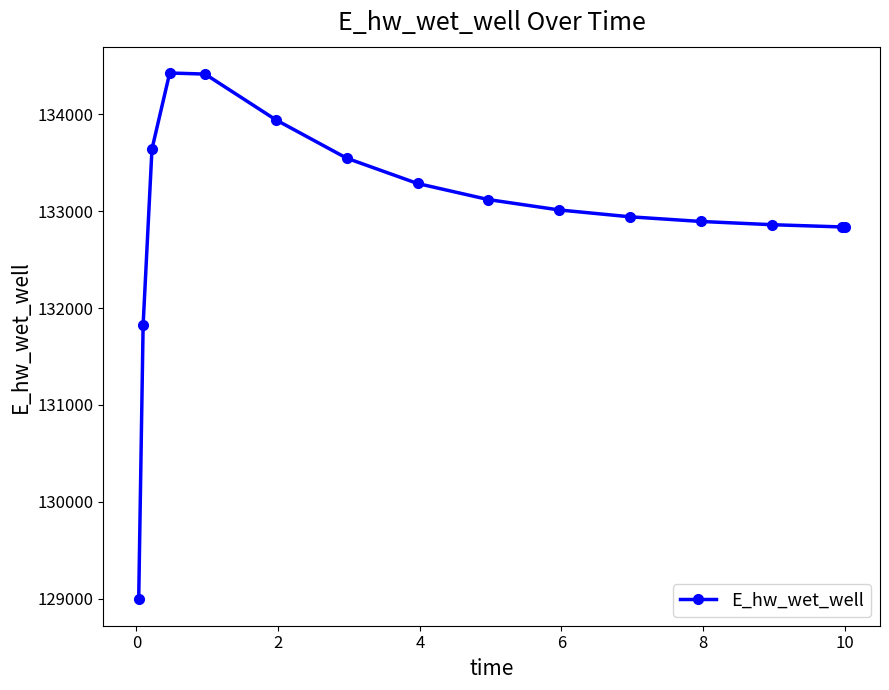

What is the maximum value shown in the chart?

134424.9